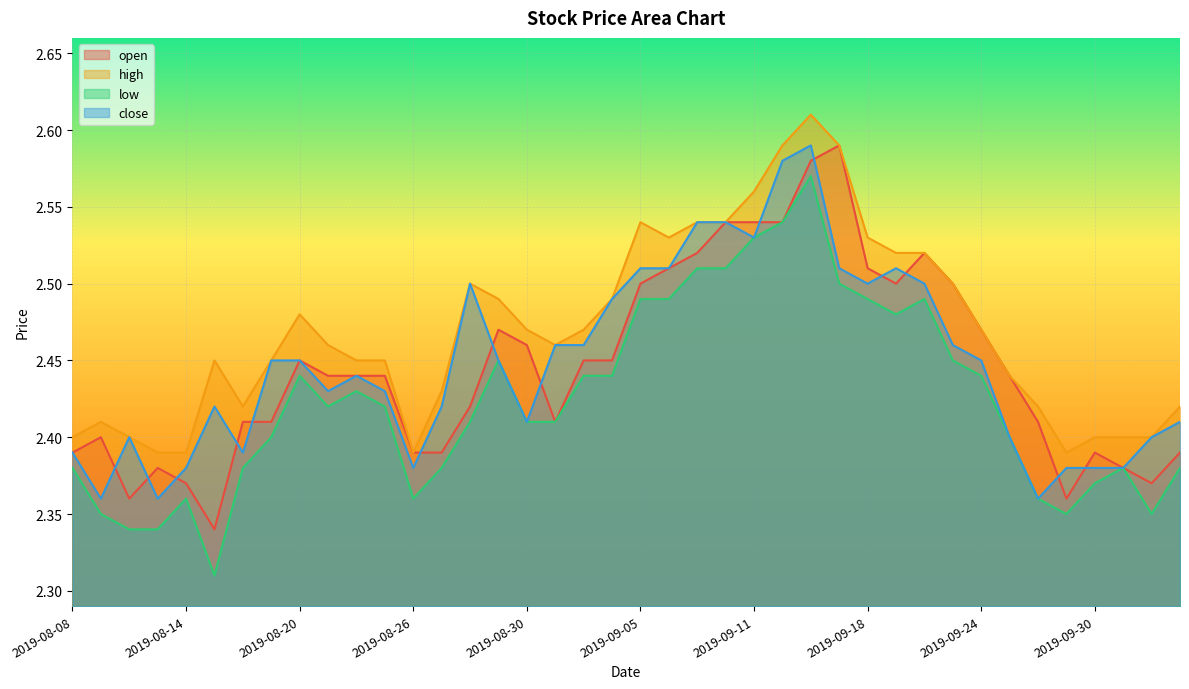

Reading right to left, what are all the values shown in this chart?

open: 2019-10-10=2.4	2019-10-09=2.4	2019-10-08=2.4	2019-09-30=2.4	2019-09-27=2.4	2019-09-26=2.4	2019-09-25=2.4	2019-09-24=2.5	2019-09-23=2.5	2019-09-20=2.5	2019-09-19=2.5	2019-09-18=2.5	2019-09-17=2.6	2019-09-16=2.6	2019-09-12=2.5	2019-09-11=2.5	2019-09-10=2.5	2019-09-09=2.5	2019-09-06=2.5	2019-09-05=2.5	2019-09-04=2.5	2019-09-03=2.5	2019-09-02=2.4	2019-08-30=2.5	2019-08-29=2.5	2019-08-28=2.4	2019-08-27=2.4	2019-08-26=2.4	2019-08-23=2.4	2019-08-22=2.4	2019-08-21=2.4	2019-08-20=2.5	2019-08-19=2.4	2019-08-16=2.4	2019-08-15=2.3	2019-08-14=2.4	2019-08-13=2.4	2019-08-12=2.4	2019-08-09=2.4	2019-08-08=2.4
high: 2019-10-10=2.4	2019-10-09=2.4	2019-10-08=2.4	2019-09-30=2.4	2019-09-27=2.4	2019-09-26=2.4	2019-09-25=2.4	2019-09-24=2.5	2019-09-23=2.5	2019-09-20=2.5	2019-09-19=2.5	2019-09-18=2.5	2019-09-17=2.6	2019-09-16=2.6	2019-09-12=2.6	2019-09-11=2.6	2019-09-10=2.5	2019-09-09=2.5	2019-09-06=2.5	2019-09-05=2.5	2019-09-04=2.5	2019-09-03=2.5	2019-09-02=2.5	2019-08-30=2.5	2019-08-29=2.5	2019-08-28=2.5	2019-08-27=2.4	2019-08-26=2.4	2019-08-23=2.5	2019-08-22=2.5	2019-08-21=2.5	2019-08-20=2.5	2019-08-19=2.5	2019-08-16=2.4	2019-08-15=2.5	2019-08-14=2.4	2019-08-13=2.4	2019-08-12=2.4	2019-08-09=2.4	2019-08-08=2.4
low: 2019-10-10=2.4	2019-10-09=2.4	2019-10-08=2.4	2019-09-30=2.4	2019-09-27=2.4	2019-09-26=2.4	2019-09-25=2.4	2019-09-24=2.4	2019-09-23=2.5	2019-09-20=2.5	2019-09-19=2.5	2019-09-18=2.5	2019-09-17=2.5	2019-09-16=2.6	2019-09-12=2.5	2019-09-11=2.5	2019-09-10=2.5	2019-09-09=2.5	2019-09-06=2.5	2019-09-05=2.5	2019-09-04=2.4	2019-09-03=2.4	2019-09-02=2.4	2019-08-30=2.4	2019-08-29=2.5	2019-08-28=2.4	2019-08-27=2.4	2019-08-26=2.4	2019-08-23=2.4	2019-08-22=2.4	2019-08-21=2.4	2019-08-20=2.4	2019-08-19=2.4	2019-08-16=2.4	2019-08-15=2.3	2019-08-14=2.4	2019-08-13=2.3	2019-08-12=2.3	2019-08-09=2.4	2019-08-08=2.4
close: 2019-10-10=2.4	2019-10-09=2.4	2019-10-08=2.4	2019-09-30=2.4	2019-09-27=2.4	2019-09-26=2.4	2019-09-25=2.4	2019-09-24=2.5	2019-09-23=2.5	2019-09-20=2.5	2019-09-19=2.5	2019-09-18=2.5	2019-09-17=2.5	2019-09-16=2.6	2019-09-12=2.6	2019-09-11=2.5	2019-09-10=2.5	2019-09-09=2.5	2019-09-06=2.5	2019-09-05=2.5	2019-09-04=2.5	2019-09-03=2.5	2019-09-02=2.5	2019-08-30=2.4	2019-08-29=2.5	2019-08-28=2.5	2019-08-27=2.4	2019-08-26=2.4	2019-08-23=2.4	2019-08-22=2.4	2019-08-21=2.4	2019-08-20=2.5	2019-08-19=2.5	2019-08-16=2.4	2019-08-15=2.4	2019-08-14=2.4	2019-08-13=2.4	2019-08-12=2.4	2019-08-09=2.4	2019-08-08=2.4